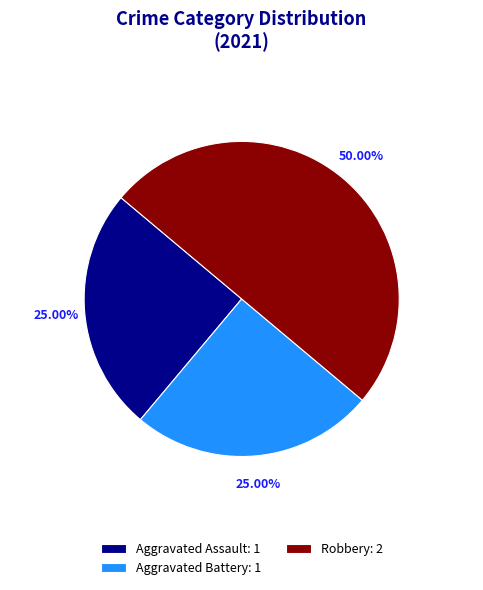

To the nearest percent, what is the difference between the Aggravated Battery and Robbery slice percentages?

25%